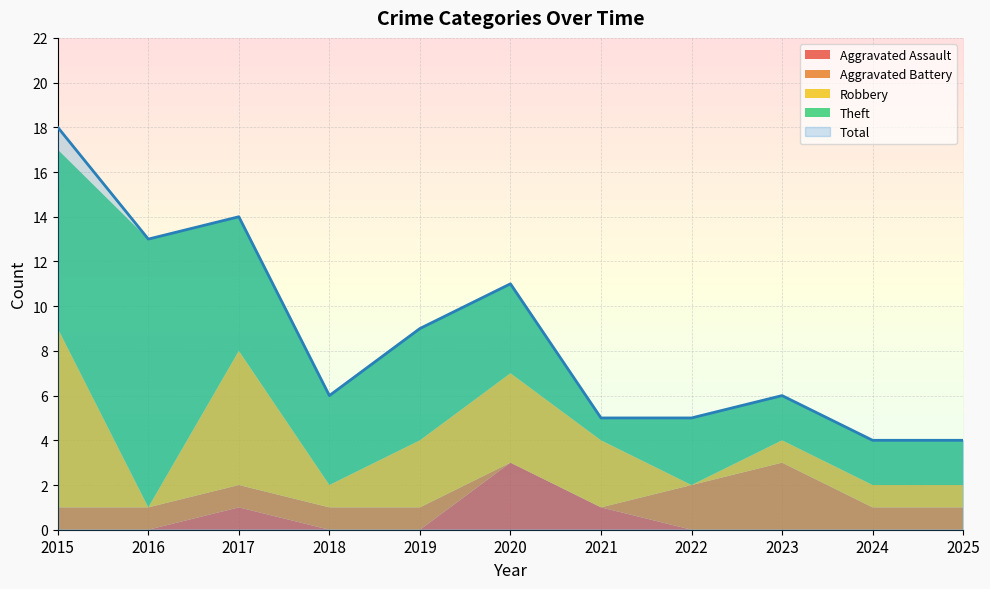

What is the sum of all Aggravated Battery values?

12